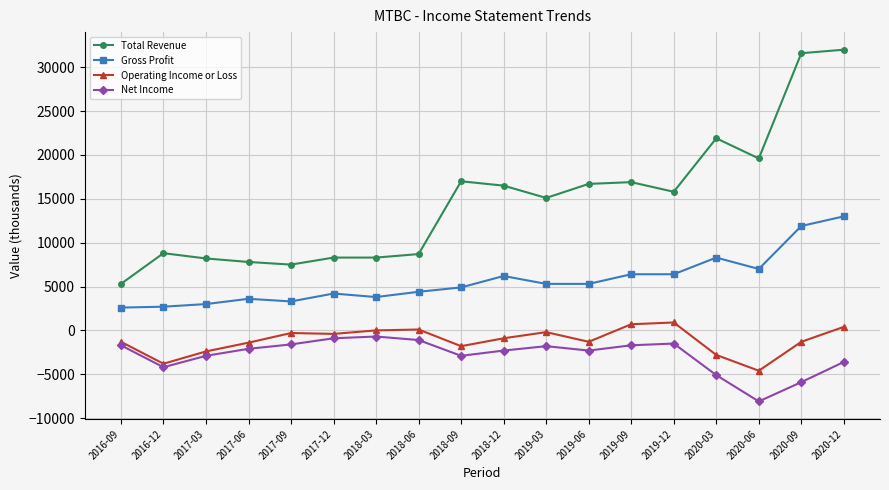

What is the difference between the maximum and second lowest values in the Gross Profit series?

10300